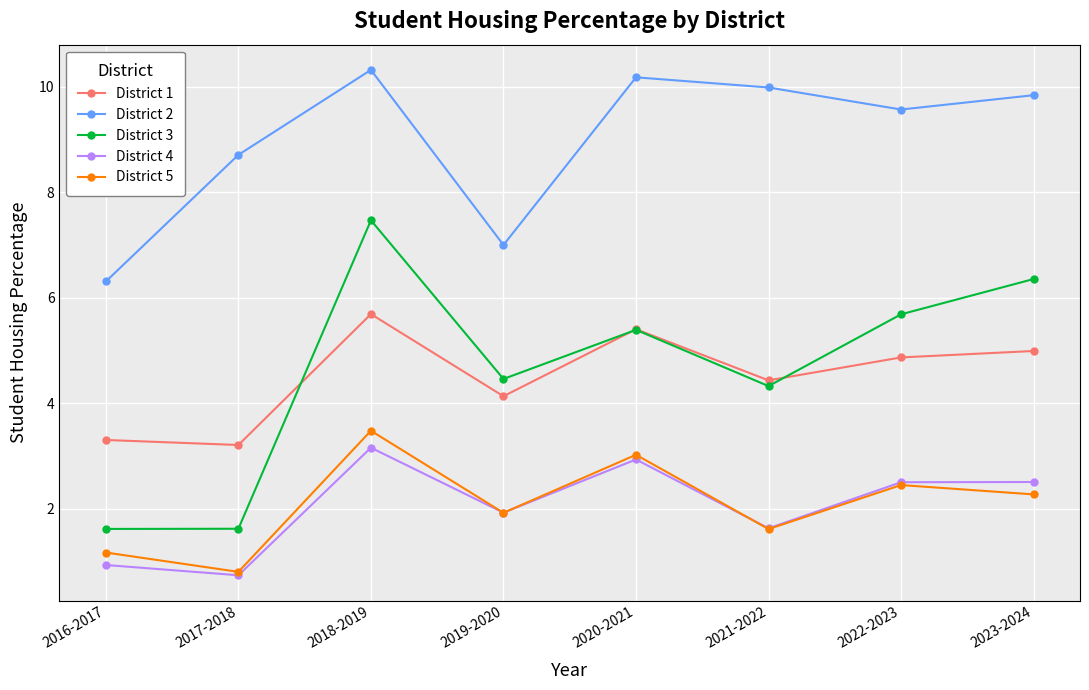

At which category is the sum across all series the highest?

2018-2019